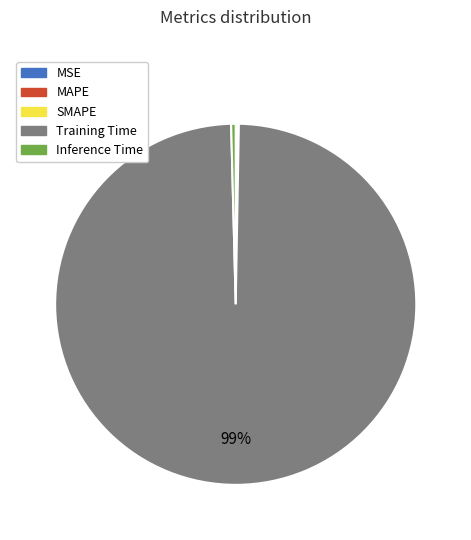

The Inference Time slice represents 8% of the pie. True or false?

False